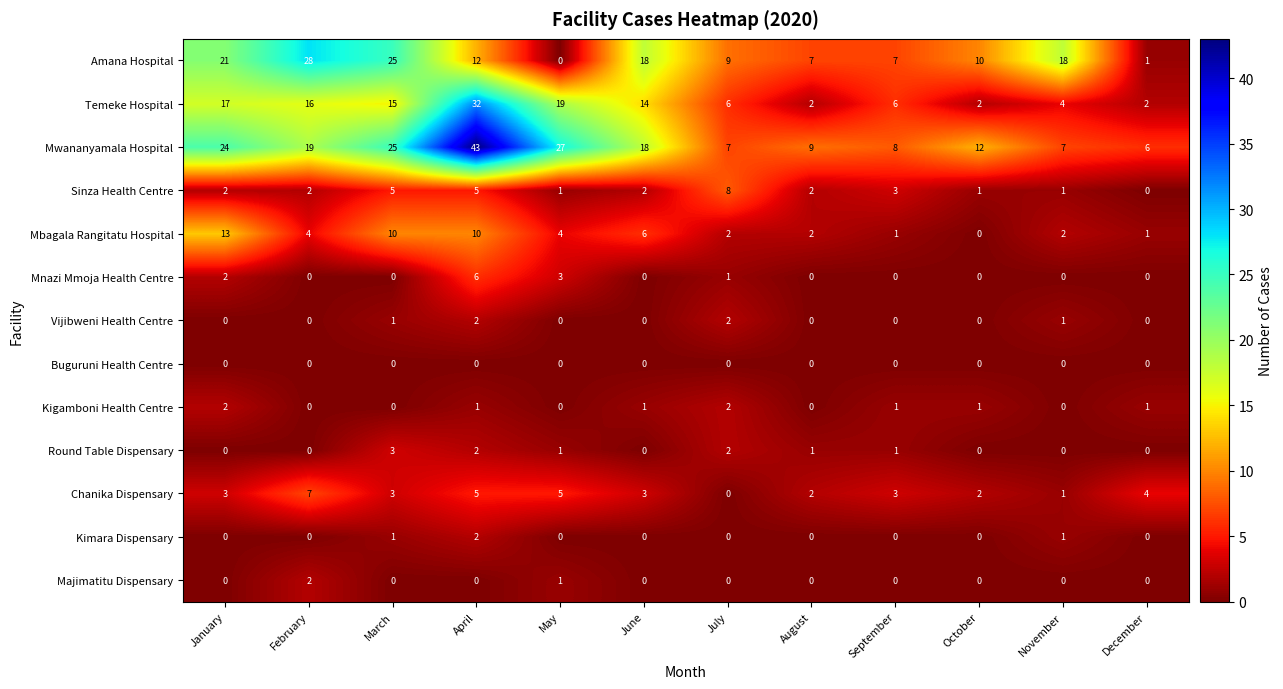

How many series are shown in this chart?

13